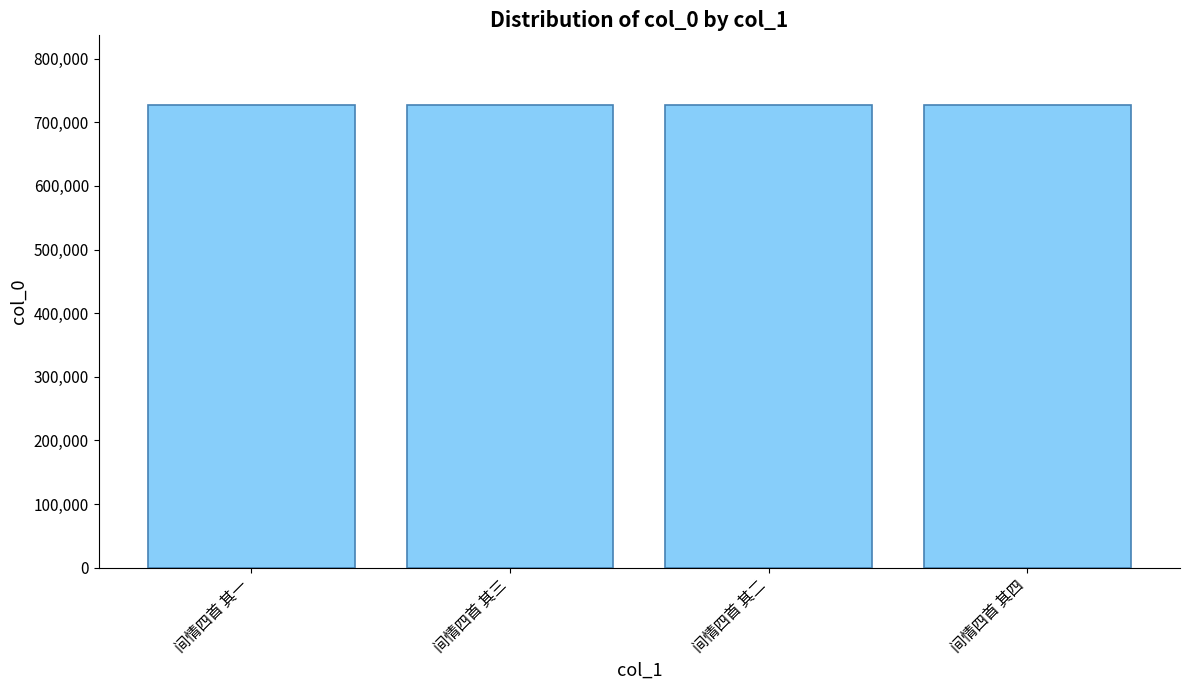

What is the difference between the maximum and minimum values?

3